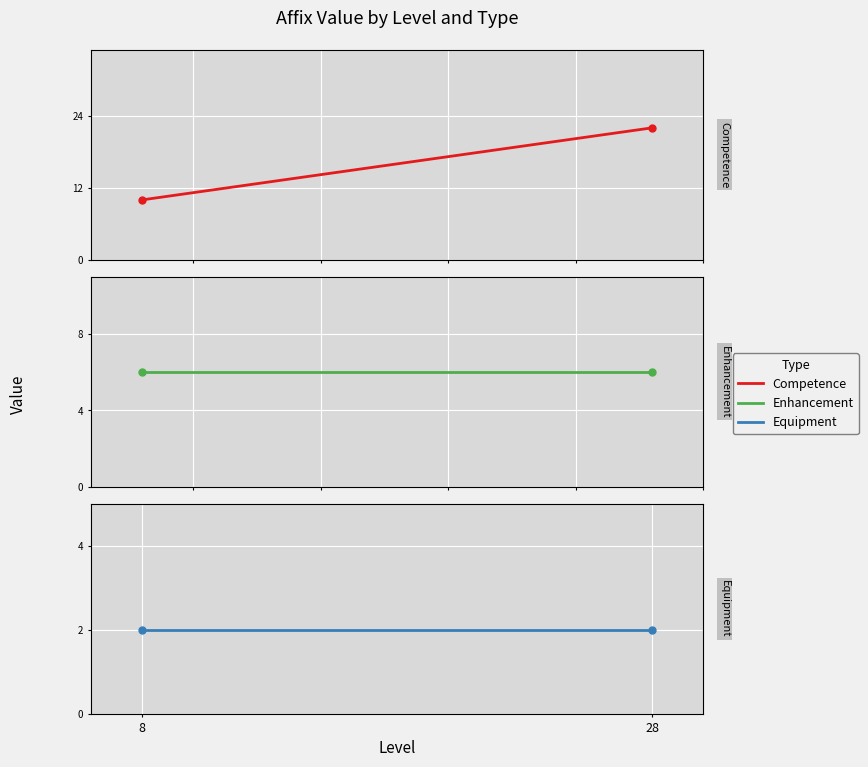

What is the value of the Enhancement point at the 1st from the left?

6